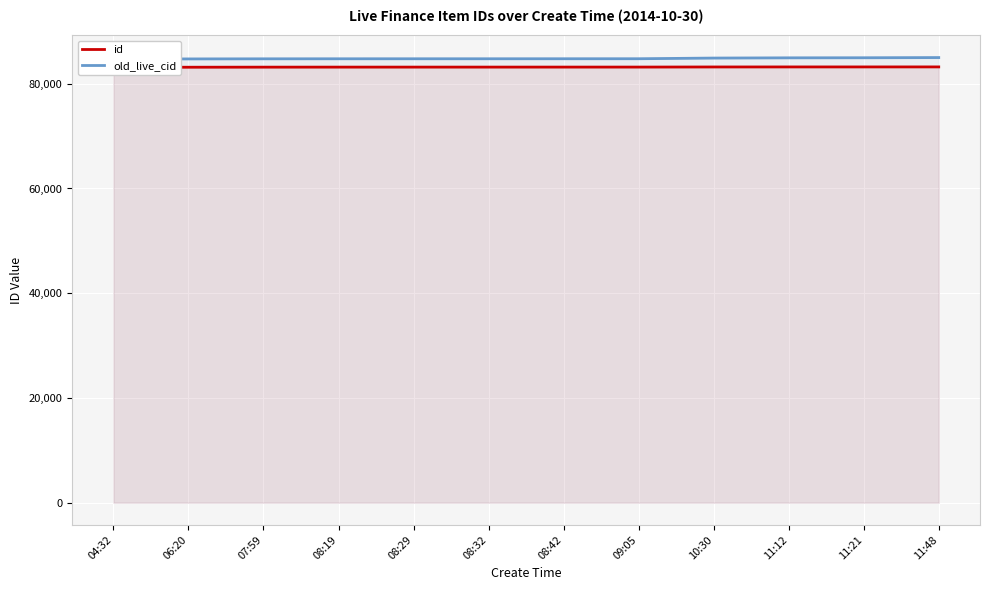

True or false: id and old_live_cid intersect in this chart.

False